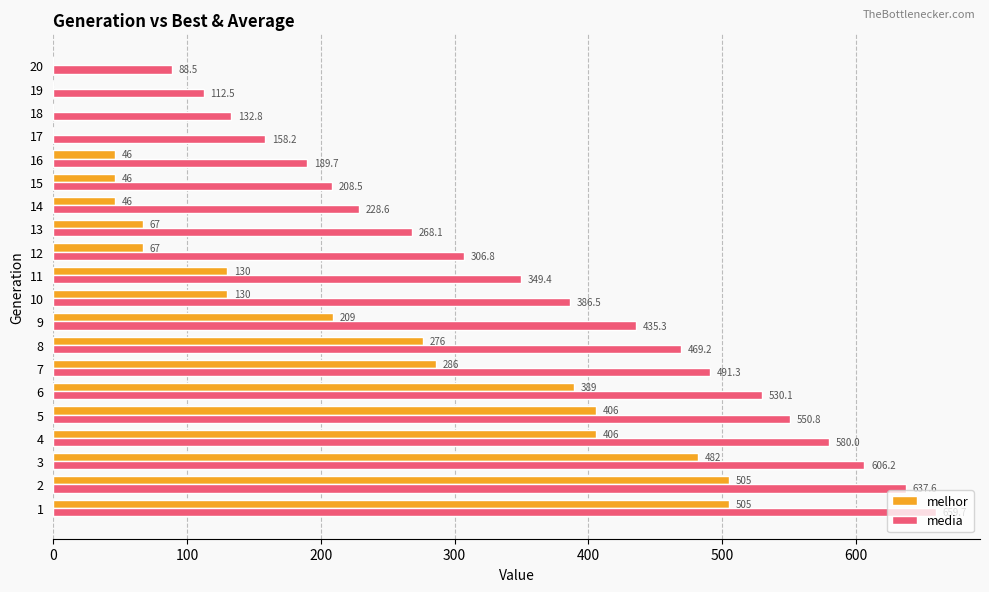

True or false: melhor has a value of 310.0 at 9.

False